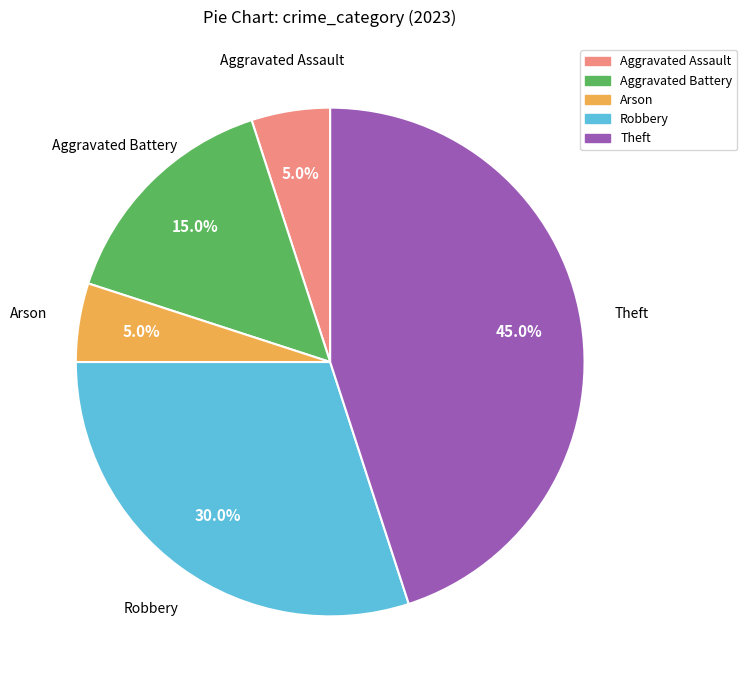

True or false: Theft accounts for 59% of the total.

False